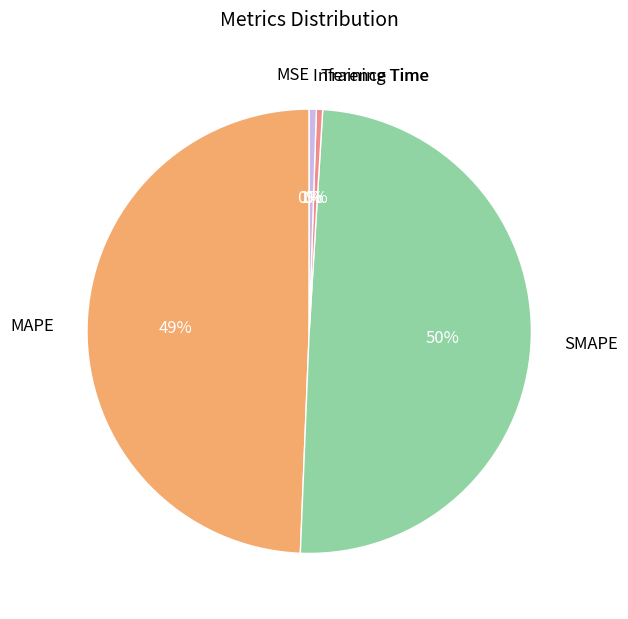

To the nearest percent, what percentage of the pie is SMAPE?

50%